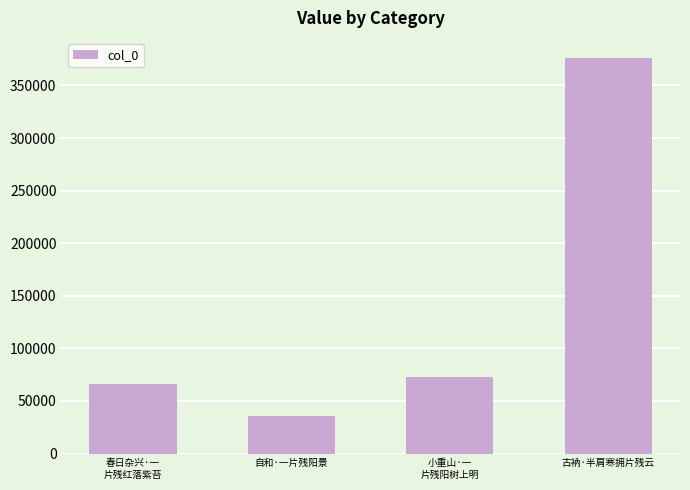

Approximately how many times larger is the value at 古衲·半肩寒拥片残云 compared to 自和·一片残阳景?

10.6